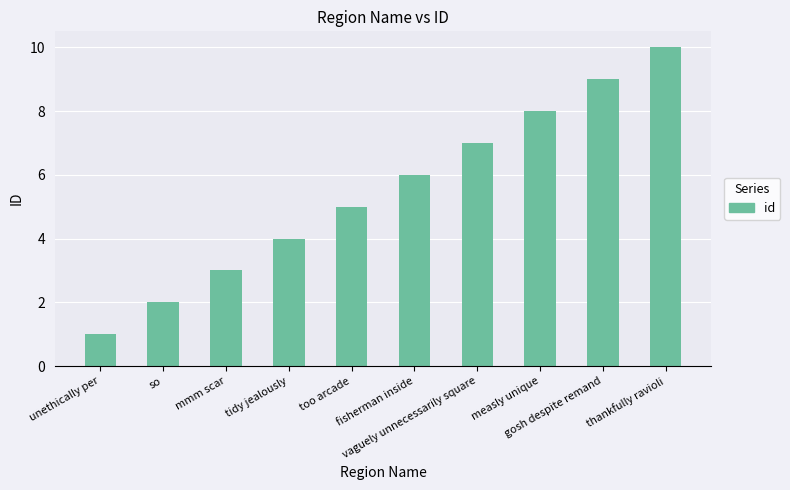

Are the bars grouped side by side (vs. stacked)?

No